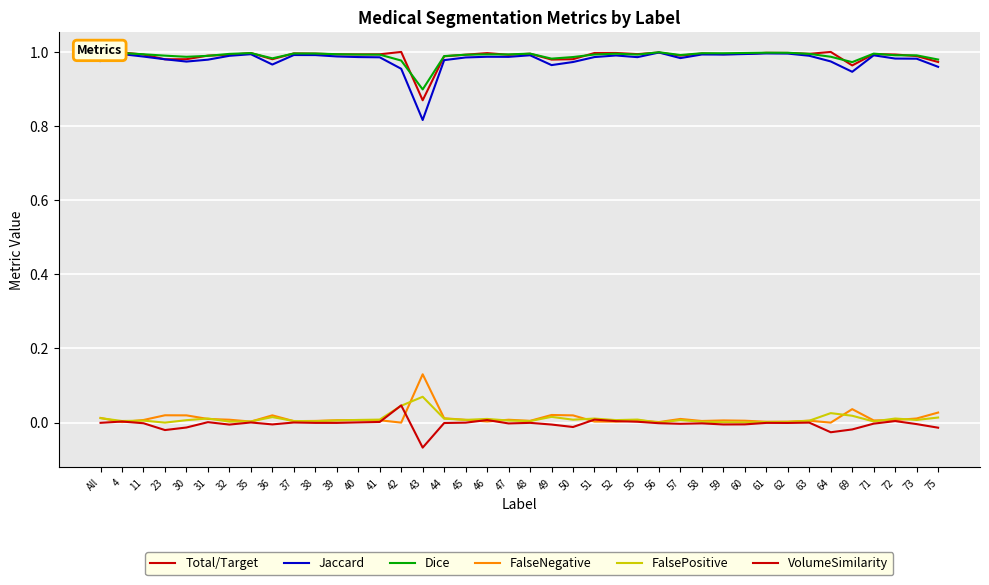

What is the label of the 5th point from the right?

69